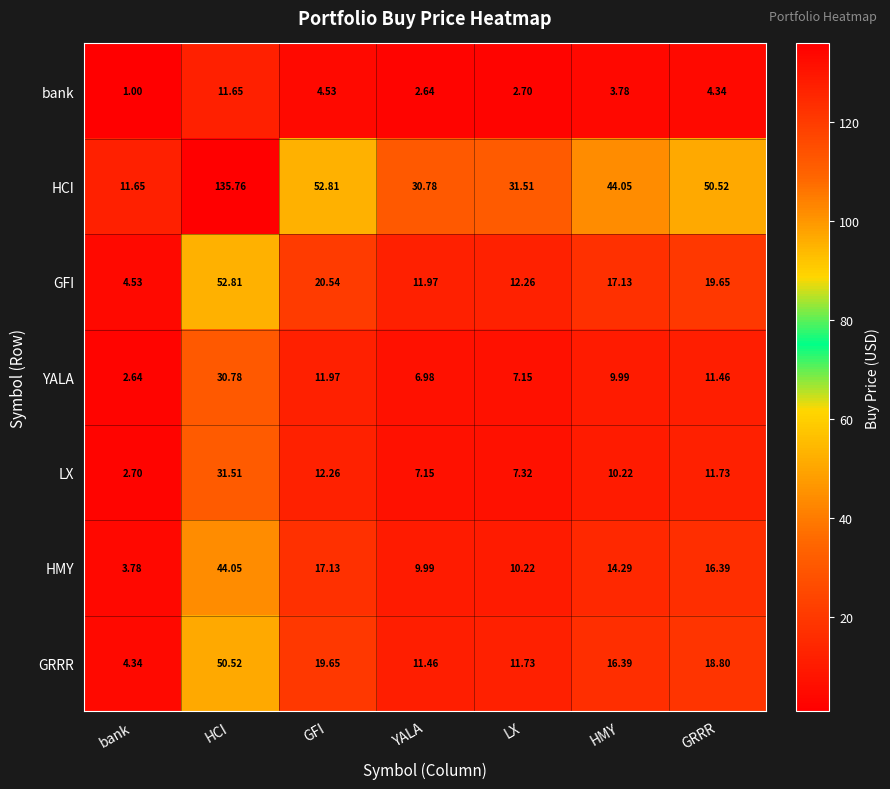

Which series has the largest range (max minus min)?

HCI